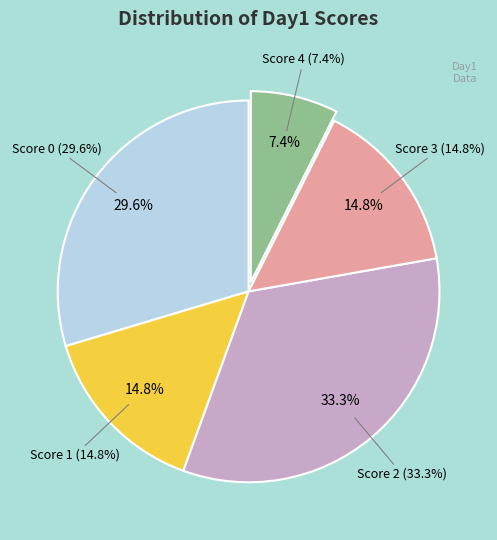

Which category has the biggest portion of the pie?

2